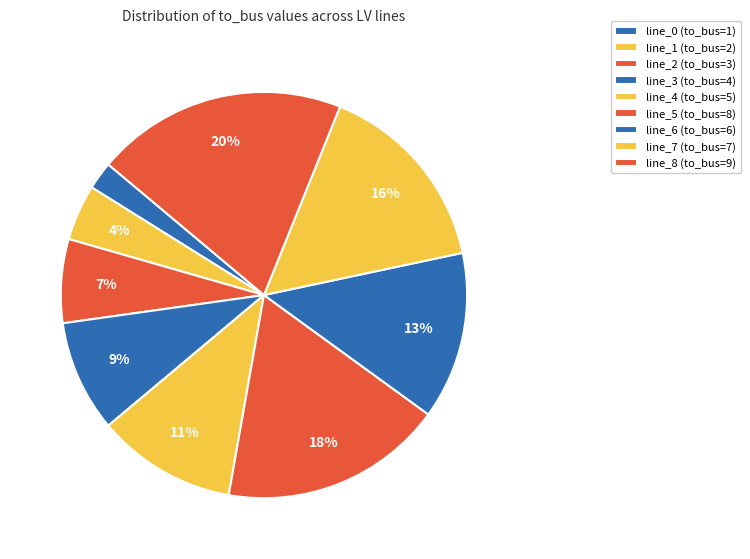

What portion of the pie excludes line_7 (to_bus=7)?

84.4%